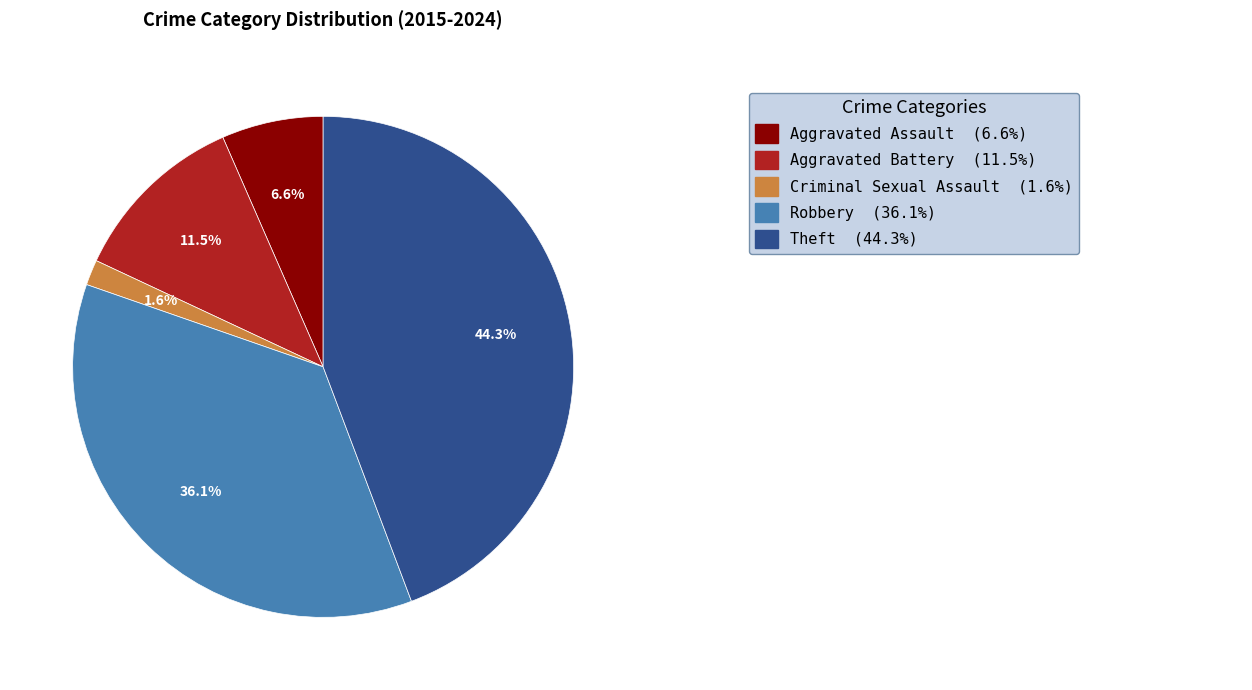

Is there any slice that represents more than half of the pie?

No